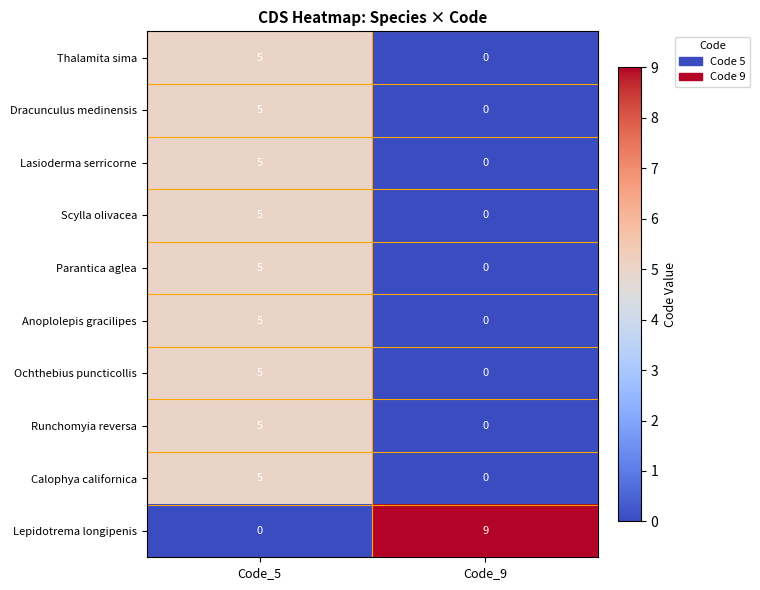

Rank the categories by Dracunculus medinensis value from lowest to highest.

Code_9, Code_5